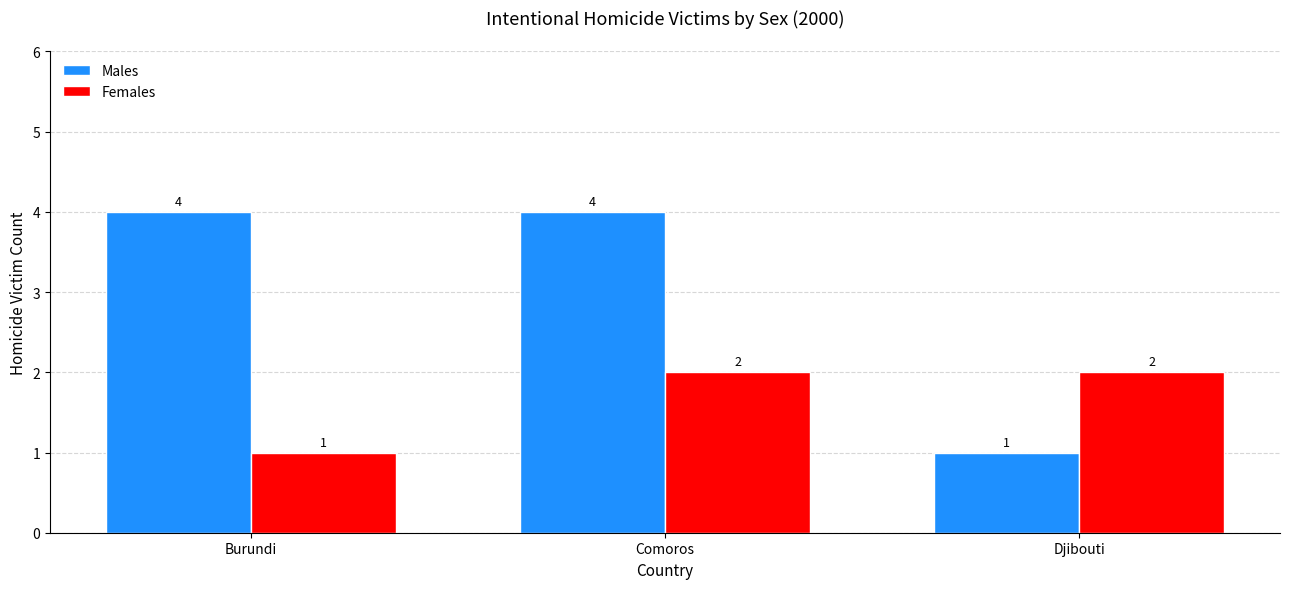

What is the sum of all Males values?

9